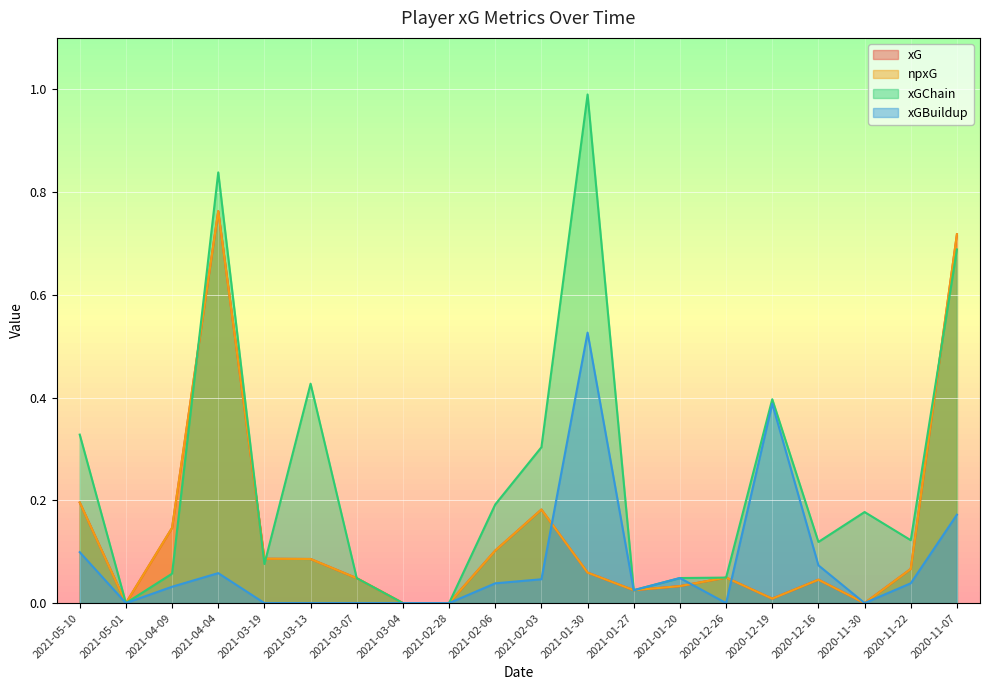

At which category is the sum across all series the highest?

2021-04-04